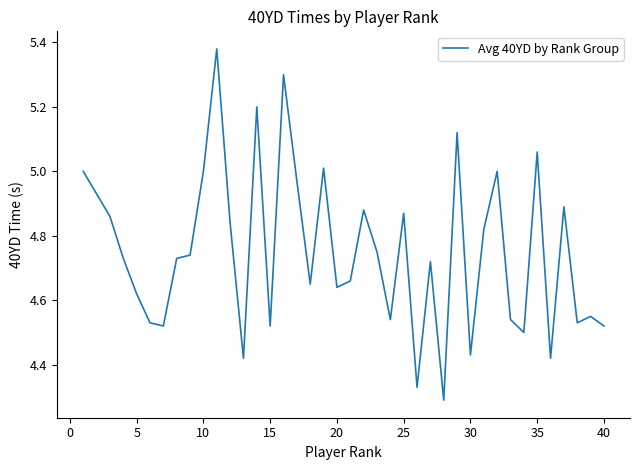

What is the difference between the maximum and minimum values?

1.1